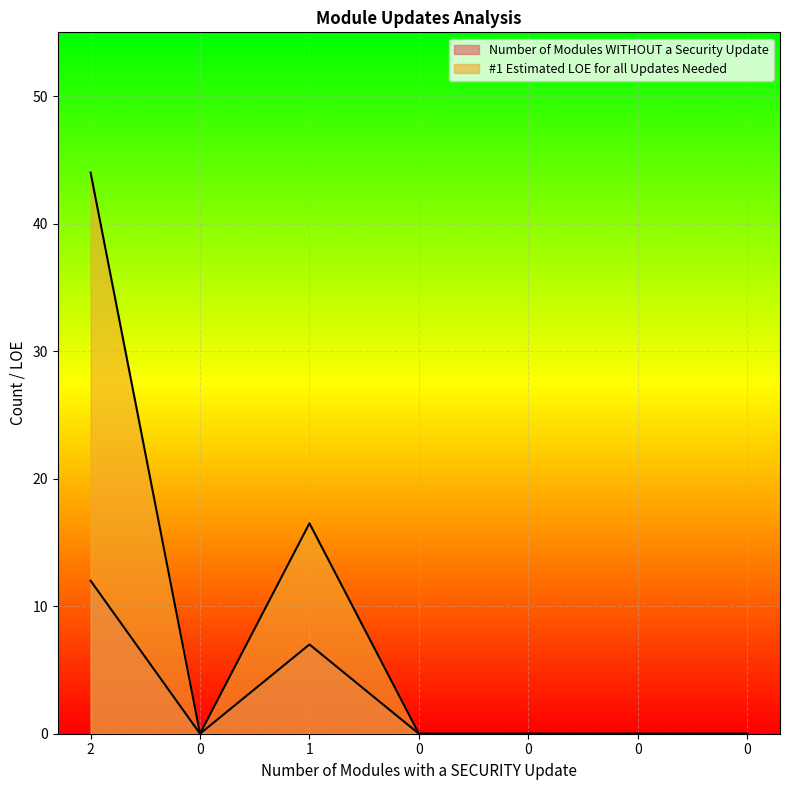

What is the value of the #1 Estimated LOE for all Updates Needed point at the 3rd from the left?

16.5